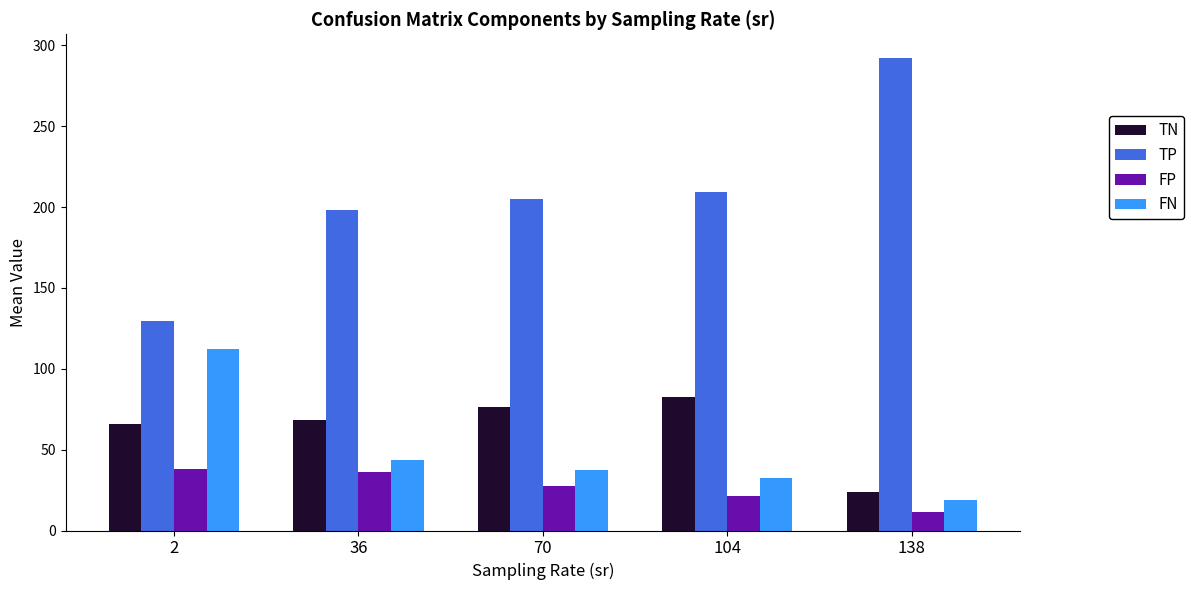

True or false: FP has a value of 8.4 at 104.

False